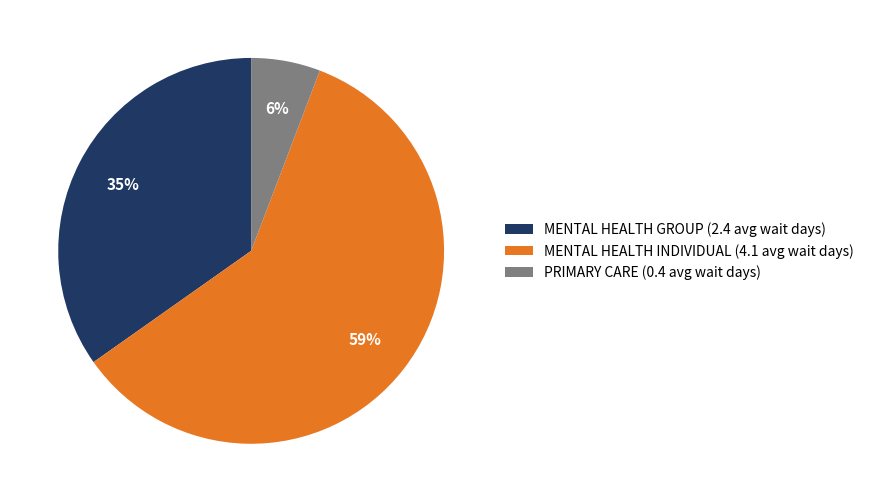

How many slices are in this pie chart?

3